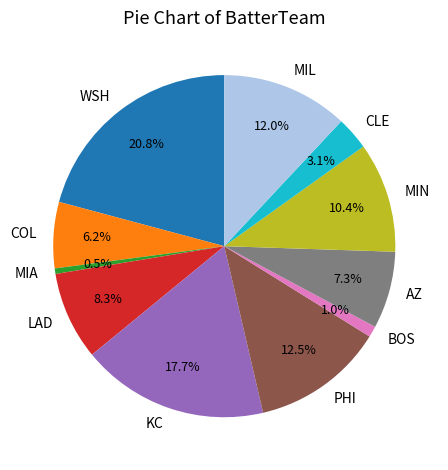

How many segments does this pie chart have?

11